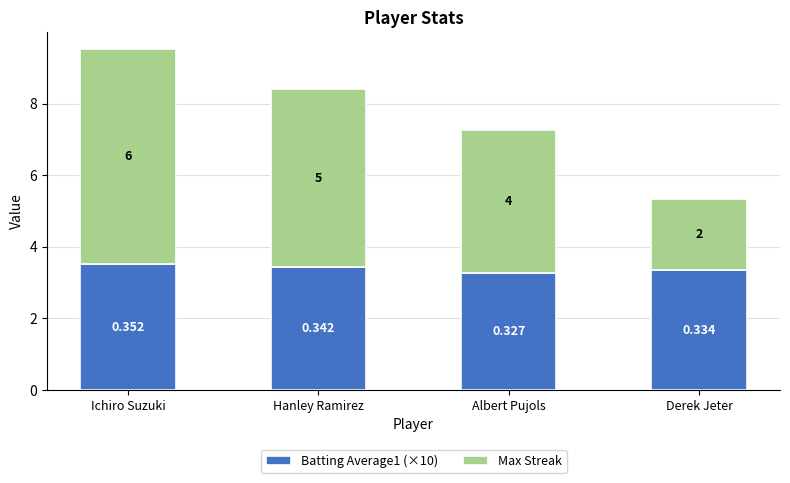

At which label is Batting Average1 (×10) closest to 3?

Albert Pujols